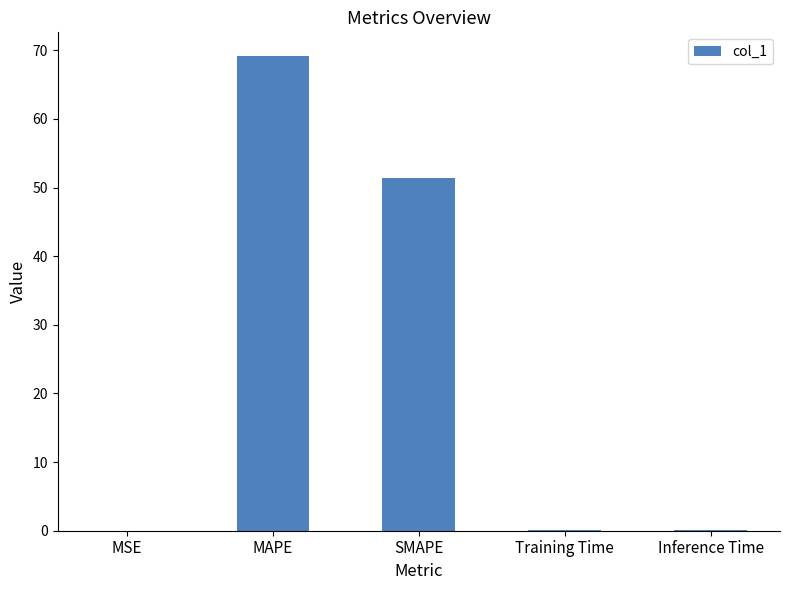

What is the sum of all values?

120.8